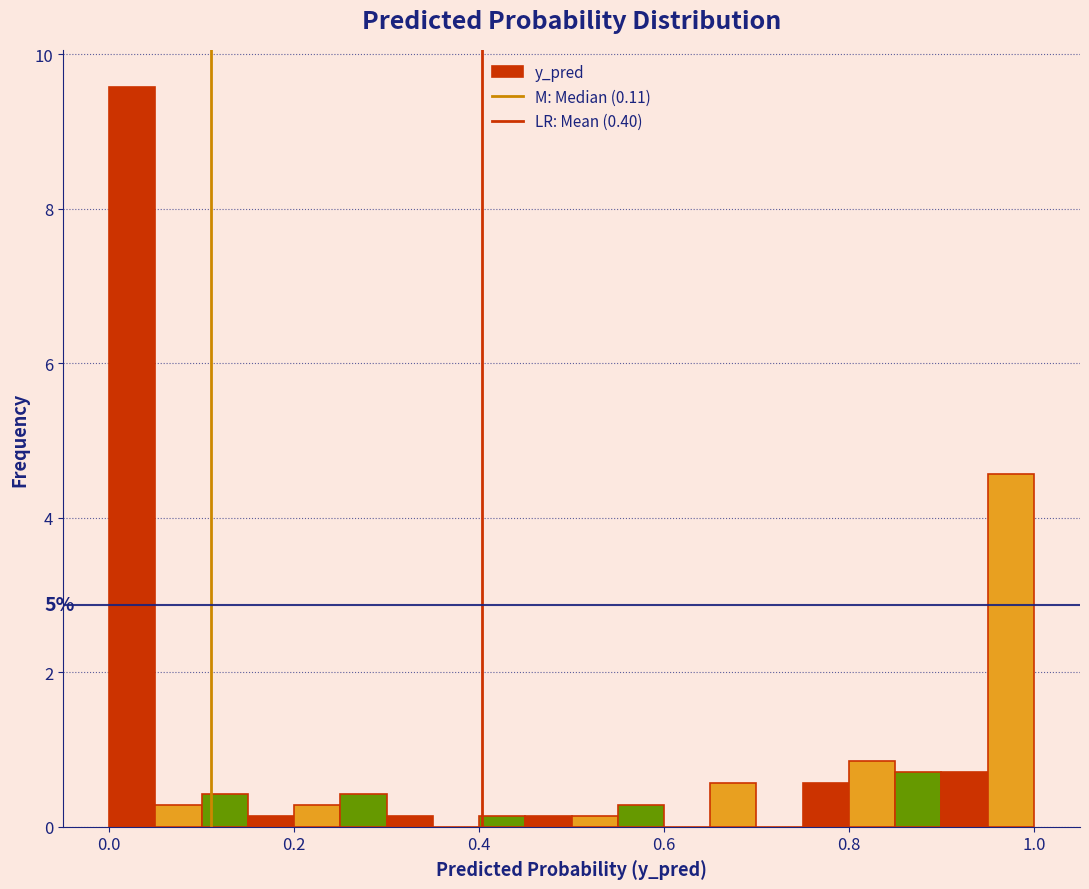

Around what value on the x-axis is the tallest bar? Give the approximate position of its centre, as read against the axis.

0.02